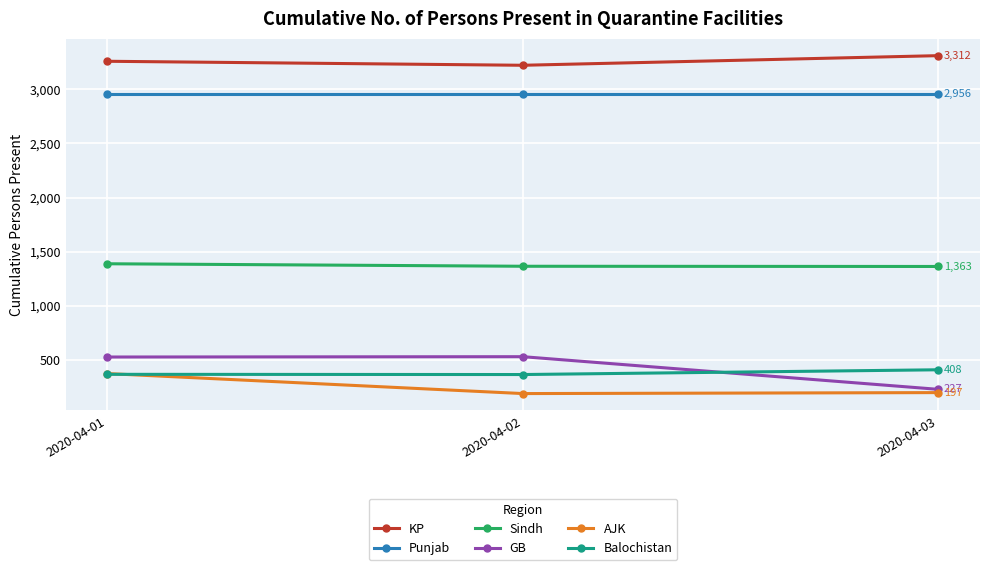

Where is AJK nearest to the value 280?

2020-04-03